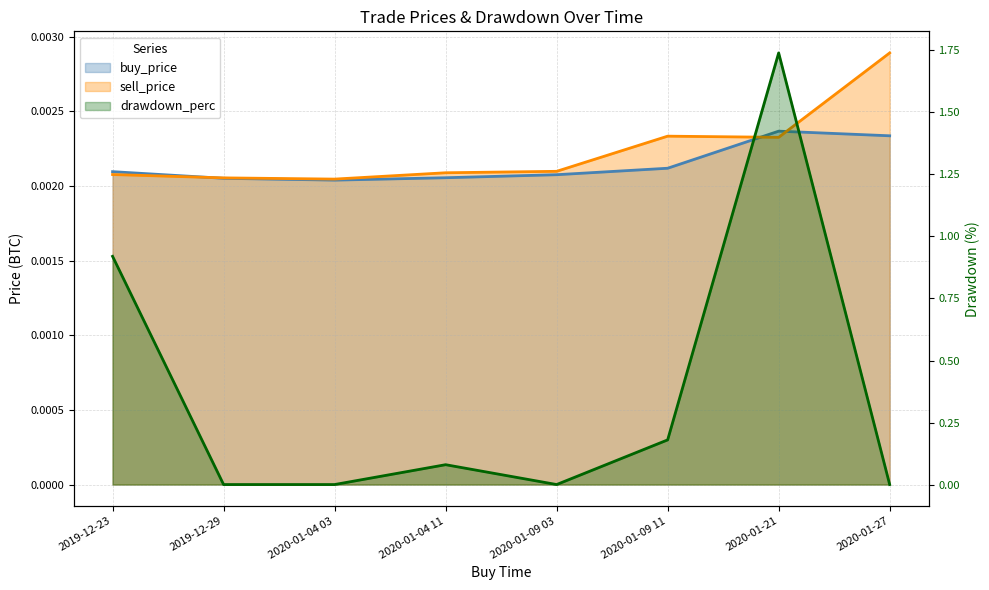

Which series has the widest spread of values?

drawdown_perc